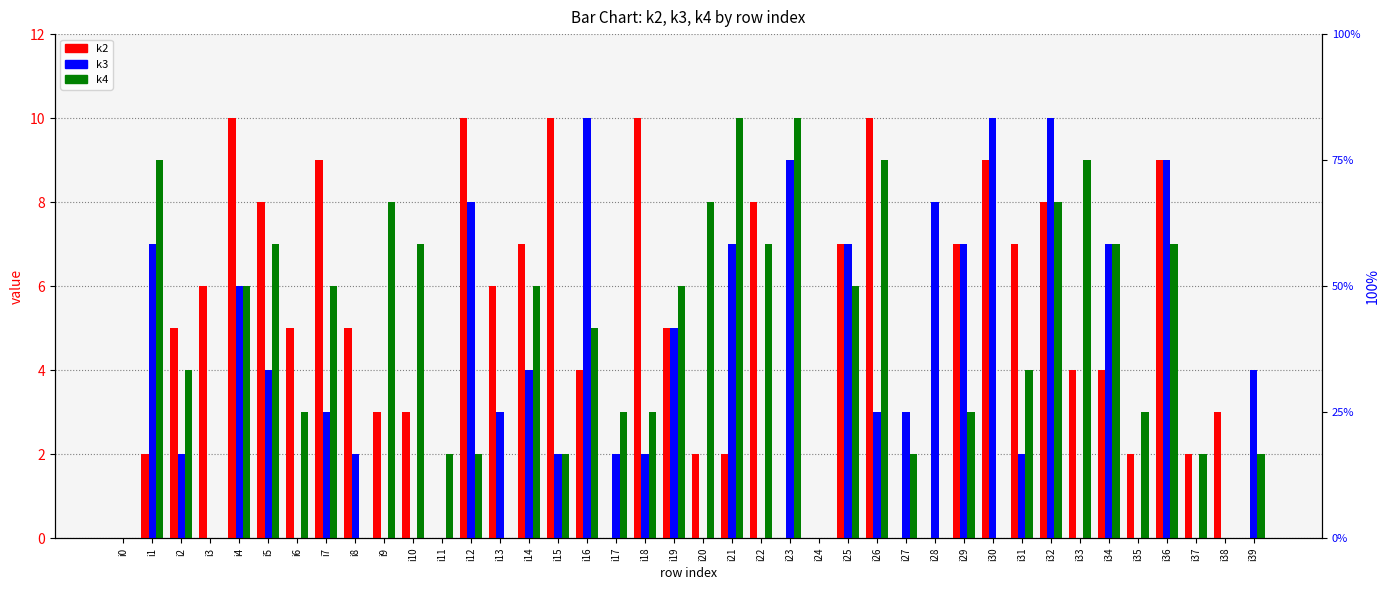

Between i19 and i6, which is larger?

i19